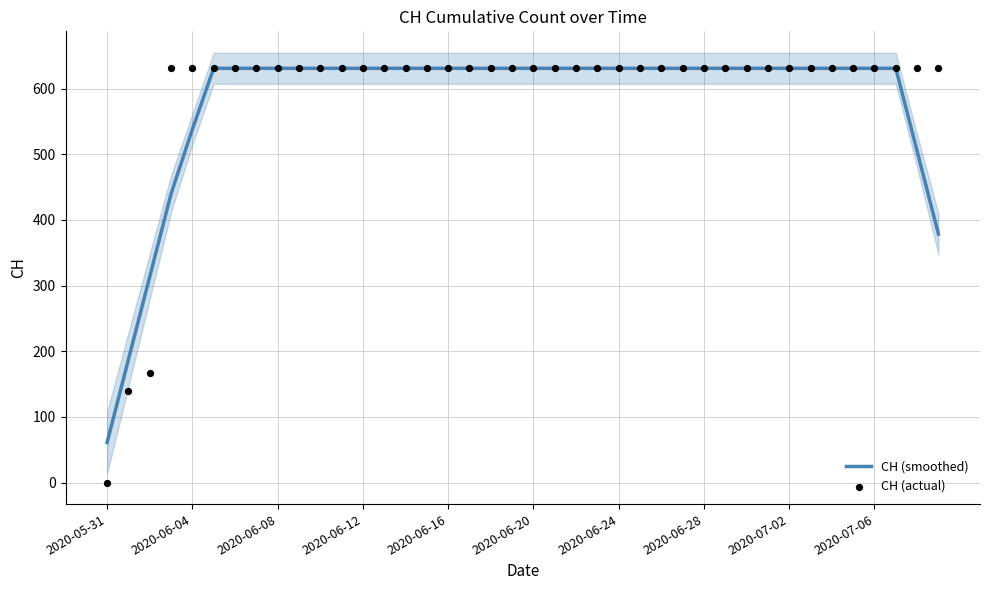

Which series contains the highest Y value?

CH (smoothed)